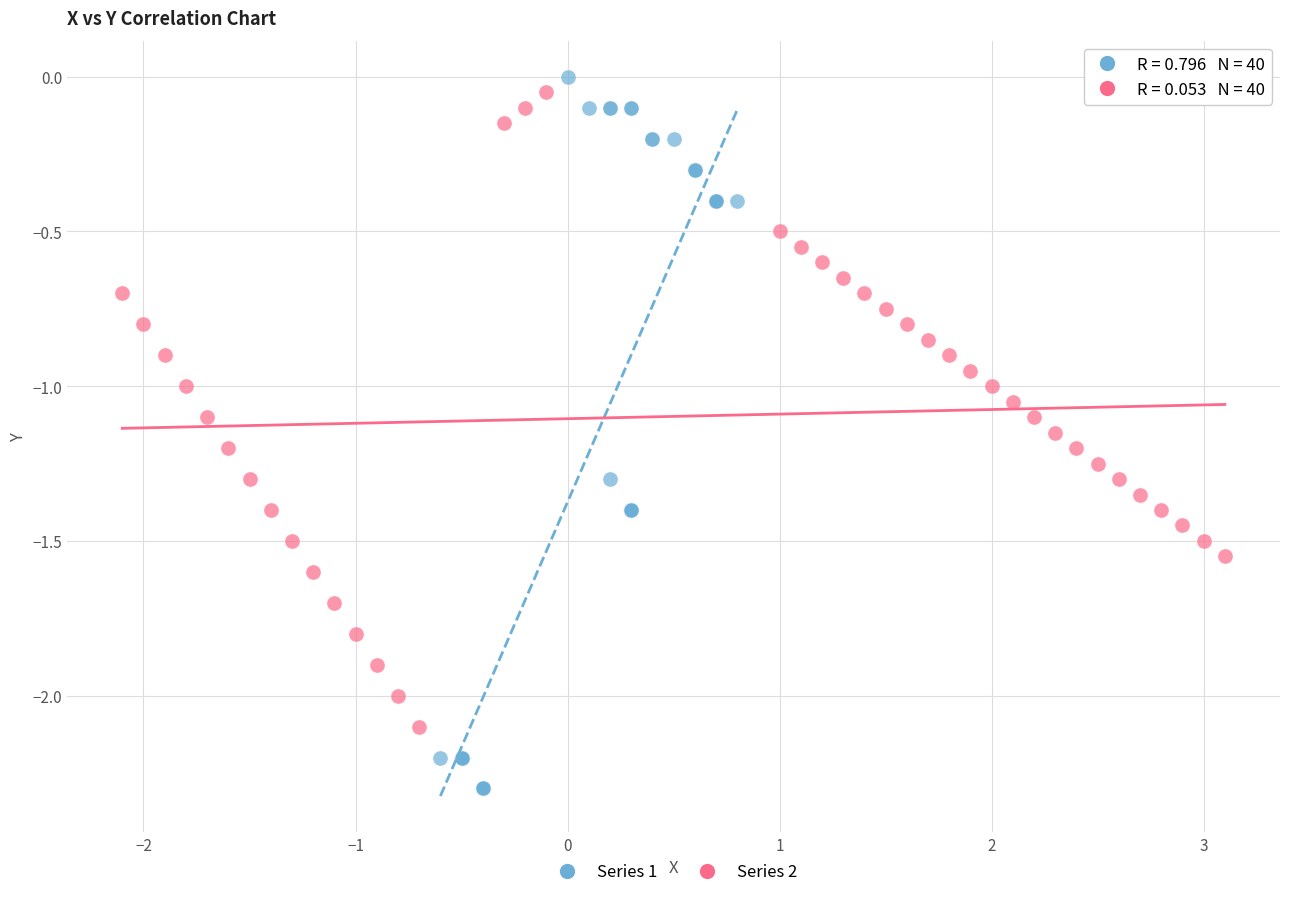

What are all the series names shown in the legend?

Series 1, Series 2